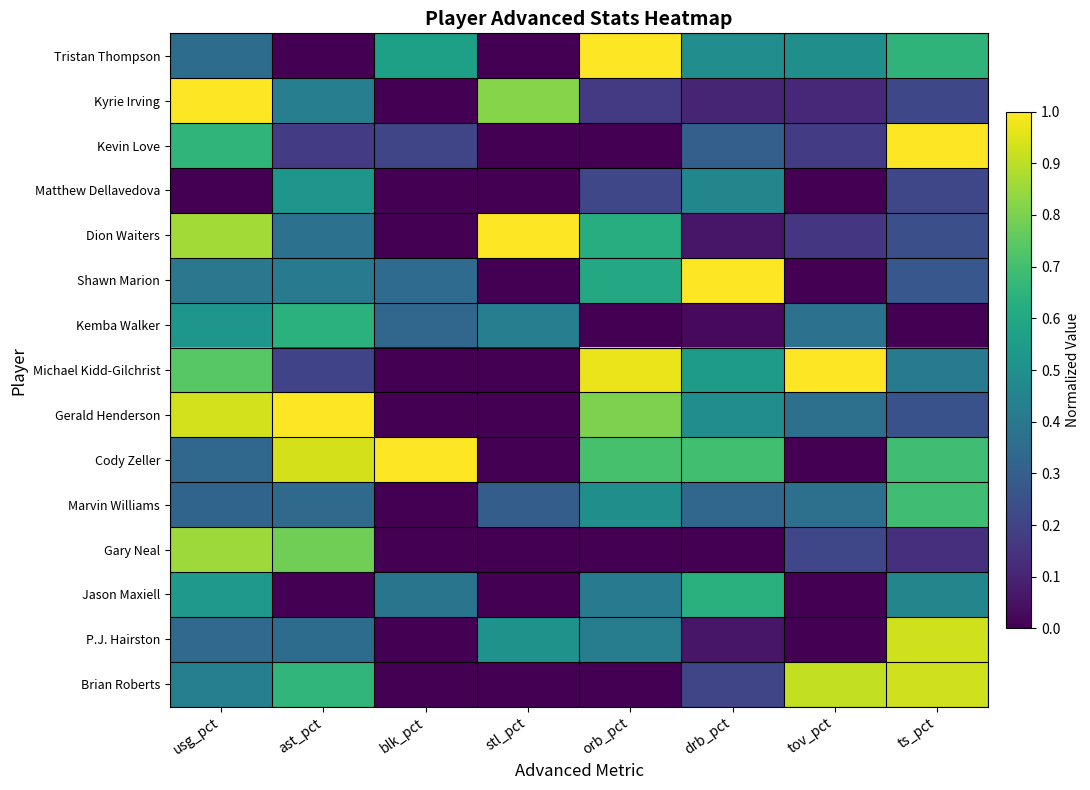

Reading right to left, what are all the values shown in this chart?

Tristan Thompson: ts_pct=0.7	tov_pct=0.5	drb_pct=0.5	orb_pct=1.0	stl_pct=0.0	blk_pct=0.6	ast_pct=0.0	usg_pct=0.4
Kyrie Irving: ts_pct=0.2	tov_pct=0.1	drb_pct=0.1	orb_pct=0.2	stl_pct=0.8	blk_pct=0.0	ast_pct=0.4	usg_pct=1.0
Kevin Love: ts_pct=1.0	tov_pct=0.2	drb_pct=0.3	orb_pct=0.0	stl_pct=0.0	blk_pct=0.2	ast_pct=0.2	usg_pct=0.7
Matthew Dellavedova: ts_pct=0.2	tov_pct=0.0	drb_pct=0.5	orb_pct=0.2	stl_pct=0.0	blk_pct=0.0	ast_pct=0.5	usg_pct=0.0
Dion Waiters: ts_pct=0.2	tov_pct=0.2	drb_pct=0.1	orb_pct=0.6	stl_pct=1.0	blk_pct=0.0	ast_pct=0.4	usg_pct=0.9
Shawn Marion: ts_pct=0.3	tov_pct=0.0	drb_pct=1.0	orb_pct=0.6	stl_pct=0.0	blk_pct=0.3	ast_pct=0.4	usg_pct=0.4
Kemba Walker: ts_pct=0.0	tov_pct=0.4	drb_pct=0.0	orb_pct=0.0	stl_pct=0.4	blk_pct=0.3	ast_pct=0.6	usg_pct=0.5
Michael Kidd-Gilchrist: ts_pct=0.4	tov_pct=1.0	drb_pct=0.5	orb_pct=1.0	stl_pct=0.0	blk_pct=0.0	ast_pct=0.2	usg_pct=0.7
Gerald Henderson: ts_pct=0.3	tov_pct=0.4	drb_pct=0.5	orb_pct=0.8	stl_pct=0.0	blk_pct=0.0	ast_pct=1.0	usg_pct=0.9
Cody Zeller: ts_pct=0.7	tov_pct=0.0	drb_pct=0.7	orb_pct=0.7	stl_pct=0.0	blk_pct=1.0	ast_pct=0.9	usg_pct=0.3
Marvin Williams: ts_pct=0.7	tov_pct=0.4	drb_pct=0.3	orb_pct=0.5	stl_pct=0.3	blk_pct=0.0	ast_pct=0.3	usg_pct=0.3
Gary Neal: ts_pct=0.1	tov_pct=0.2	drb_pct=0.0	orb_pct=0.0	stl_pct=0.0	blk_pct=0.0	ast_pct=0.8	usg_pct=0.9
Jason Maxiell: ts_pct=0.5	tov_pct=0.0	drb_pct=0.6	orb_pct=0.4	stl_pct=0.0	blk_pct=0.4	ast_pct=0.0	usg_pct=0.5
P.J. Hairston: ts_pct=0.9	tov_pct=0.0	drb_pct=0.1	orb_pct=0.4	stl_pct=0.5	blk_pct=0.0	ast_pct=0.4	usg_pct=0.3
Brian Roberts: ts_pct=0.9	tov_pct=0.9	drb_pct=0.2	orb_pct=0.0	stl_pct=0.0	blk_pct=0.0	ast_pct=0.7	usg_pct=0.4